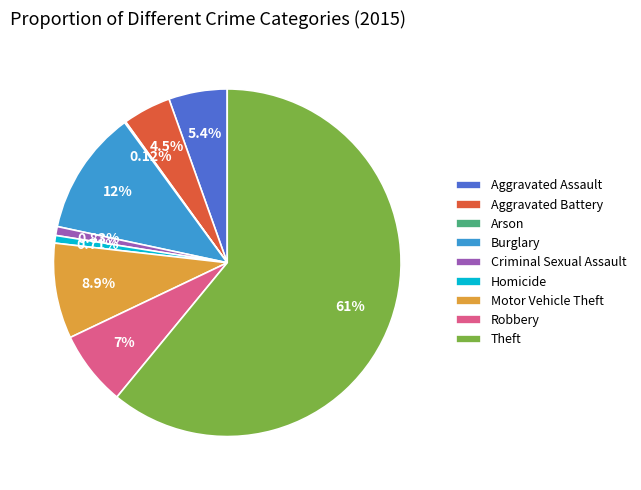

What is the largest slice in the pie chart?

Theft